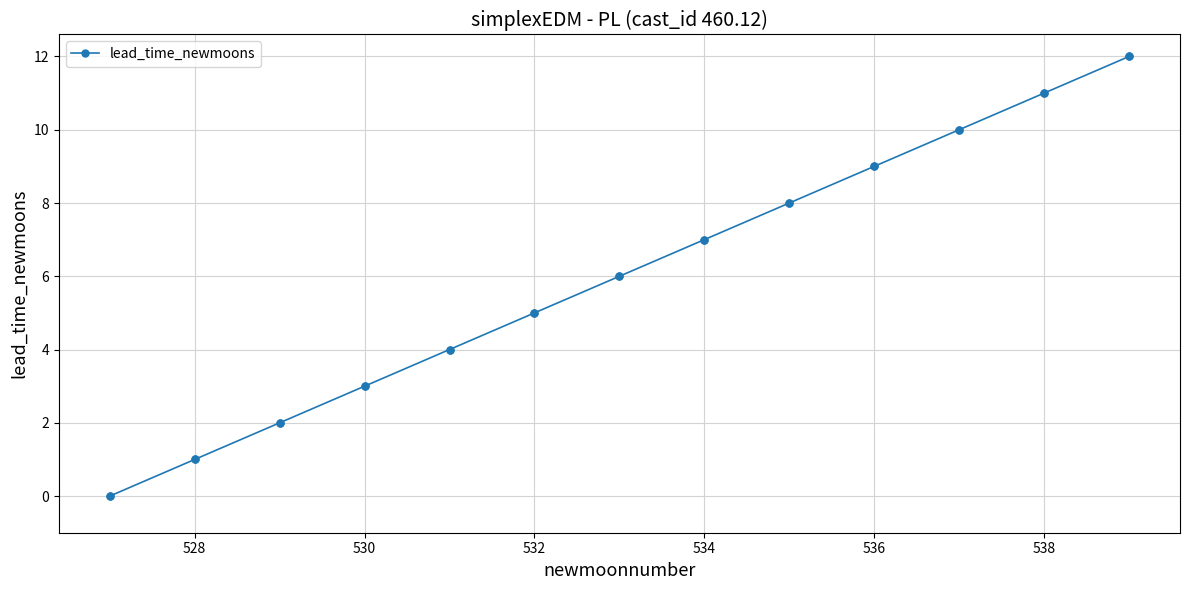

What is the difference between the maximum and minimum values?

12